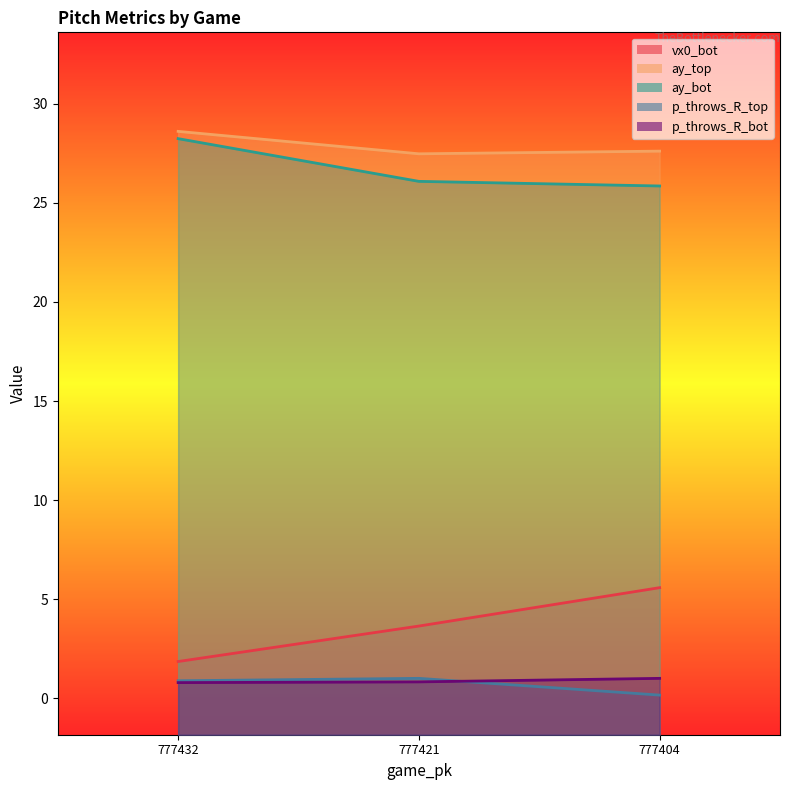

List the series in order of their peak value, highest first.

ay_top, ay_bot, vx0_bot, p_throws_R_top, p_throws_R_bot